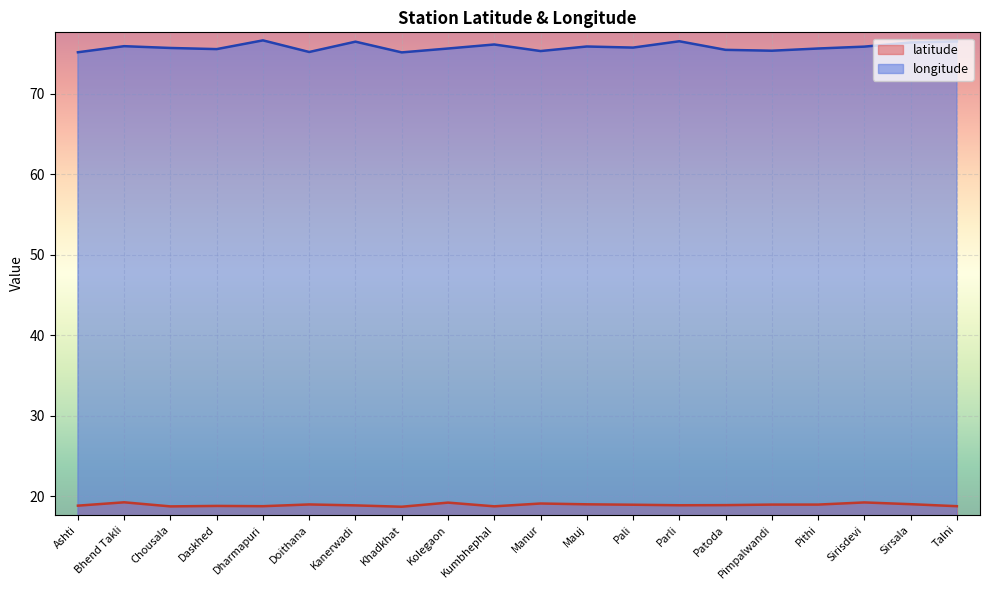

Reading right to left, transcribe all the data shown in this chart.

latitude: Talni=18.7	Sirsala=19.0	Sirisdevi=19.2	Pithi=18.9	Pimpalwandi=18.9	Patoda=18.9	Parli=18.9	Pali=18.9	Mauj=19.0	Manur=19.1	Kumbhephal=18.7	Kolegaon=19.2	Khadkhat=18.7	Kanerwadi=18.8	Doithana=18.9	Dharmapuri=18.7	Daskhed=18.8	Chousala=18.7	Bhend Takli=19.2	Ashti=18.8
longitude: Talni=76.5	Sirsala=76.4	Sirisdevi=75.9	Pithi=75.6	Pimpalwandi=75.4	Patoda=75.5	Parli=76.5	Pali=75.7	Mauj=75.9	Manur=75.3	Kumbhephal=76.1	Kolegaon=75.6	Khadkhat=75.2	Kanerwadi=76.5	Doithana=75.2	Dharmapuri=76.6	Daskhed=75.6	Chousala=75.7	Bhend Takli=75.9	Ashti=75.2